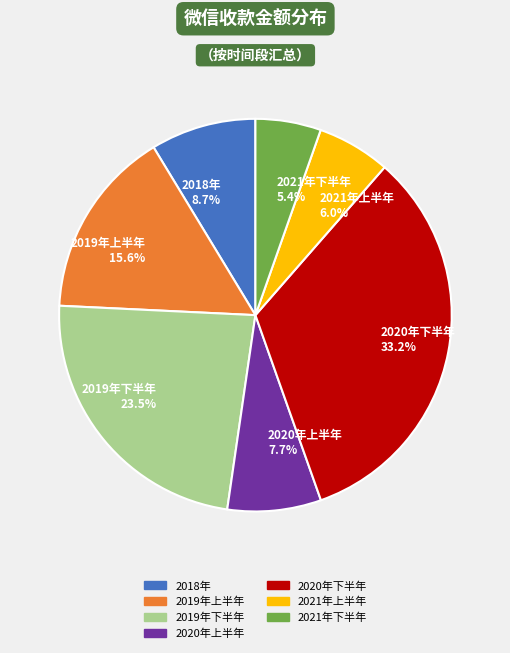

Rank the categories by value from lowest to highest.

2021年下半年 5.4%, 2021年上半年 6.0%, 2020年上半年 7.7%, 2018年 8.7%, 2019年上半年 15.6%, 2019年下半年 23.5%, 2020年下半年 33.2%